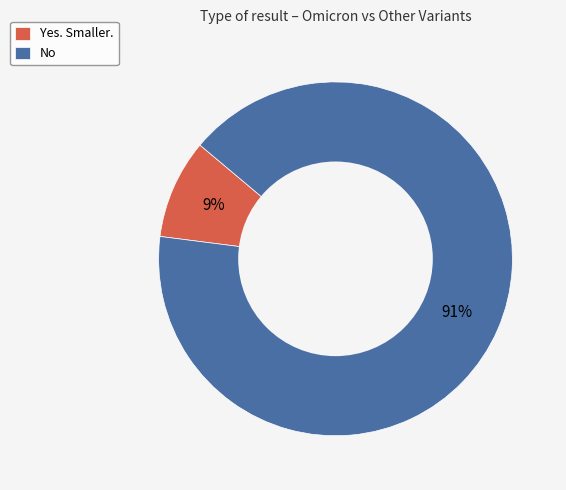

Which slice is the smallest?

Yes. Smaller.